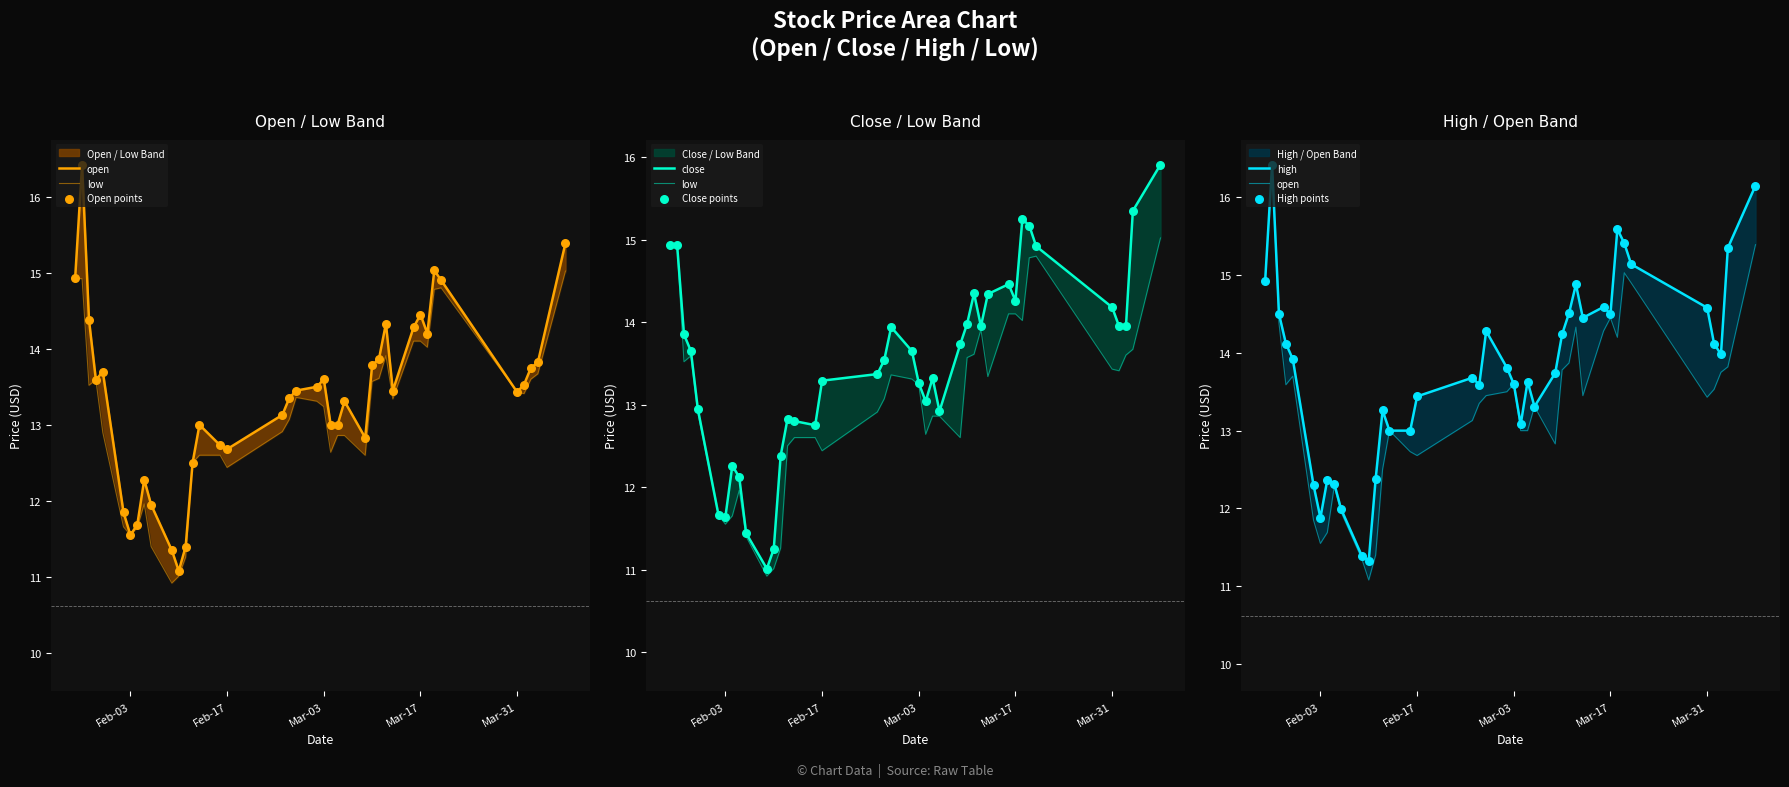

At which category is the sum across all series the highest?

2015-01-27